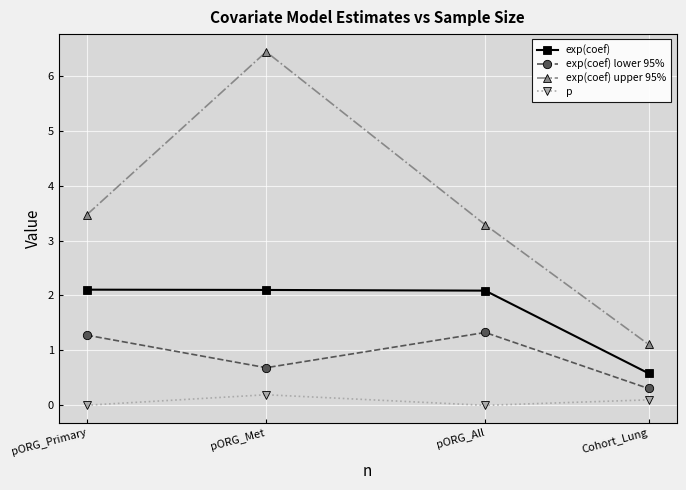

The exp(coef) lower 95% series shows 1.3 at pORG_Primary. True or false?

True